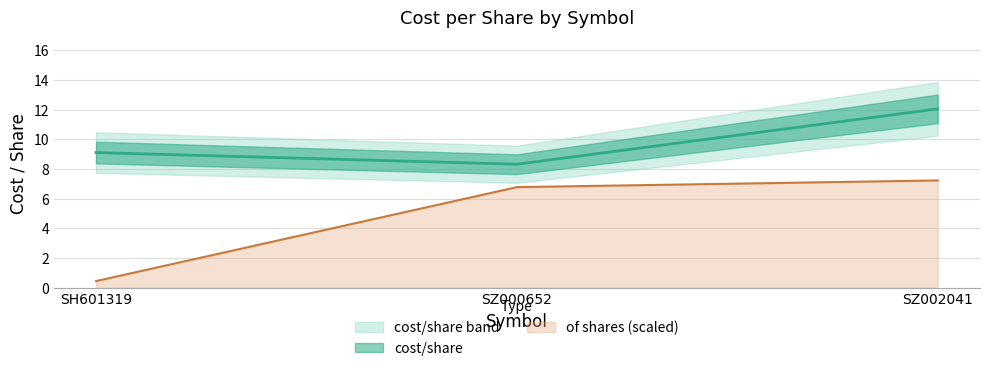

What is the lowest value of the of shares (scaled) series?

0.5